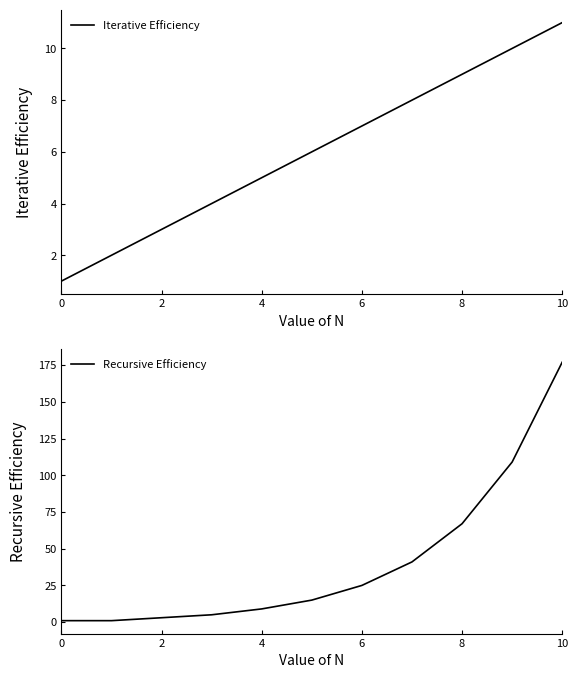

Is it true that Recursive Efficiency equals 67 at 8?

True